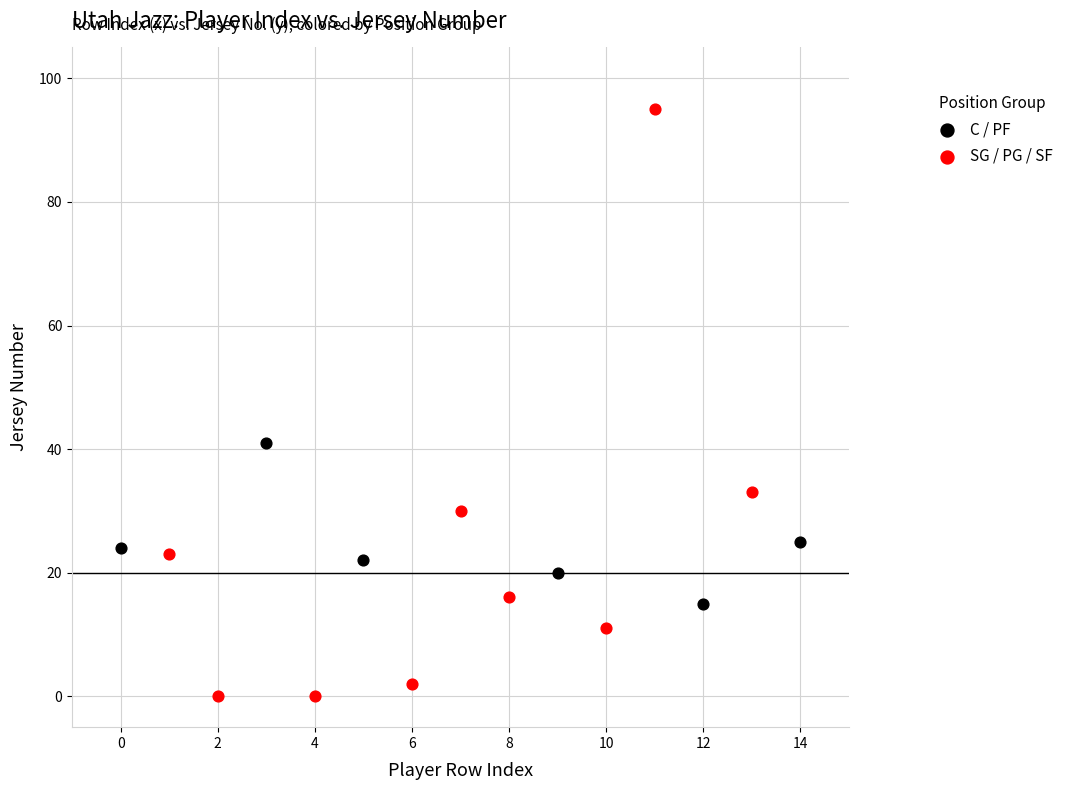

Which series reaches the maximum Y coordinate?

SG / PG / SF